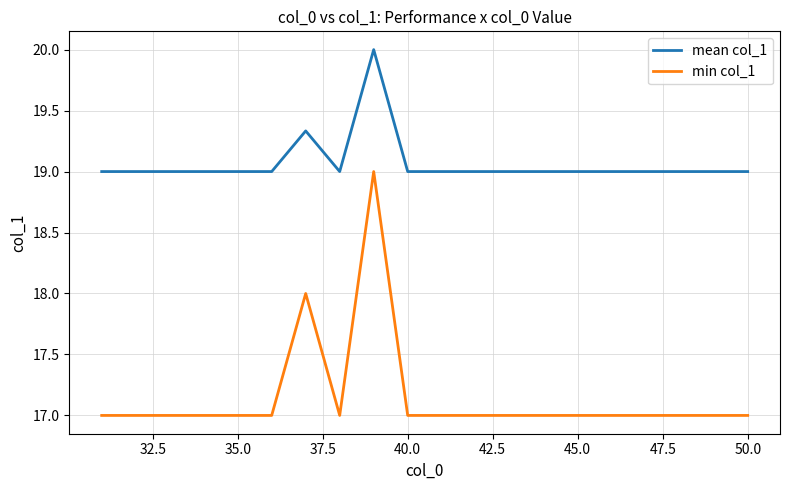

Which series has the widest spread of values?

min col_1